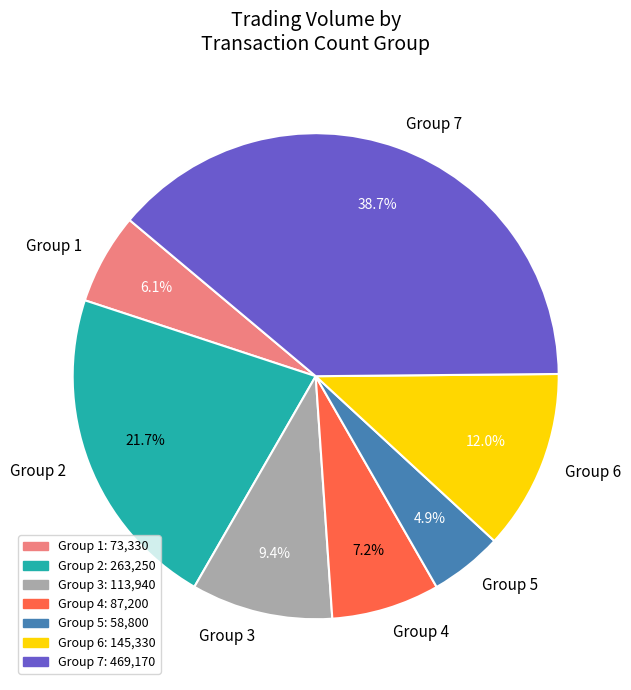

How many slices are in this pie chart?

7